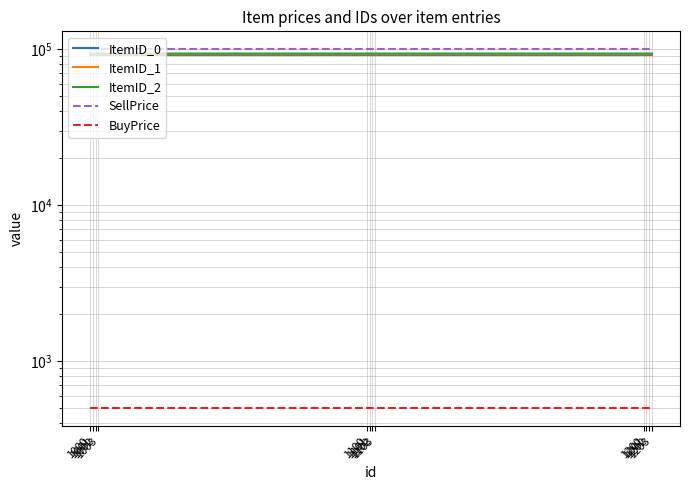

Which has a higher value, 1000 or 1001?

1001